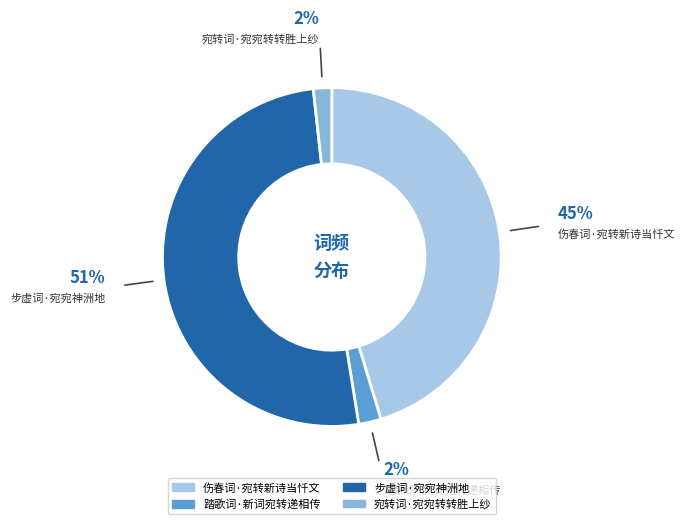

Between 伤春词·宛转新诗当忏文 and 步虚词·宛宛神洲地, which is larger?

步虚词·宛宛神洲地